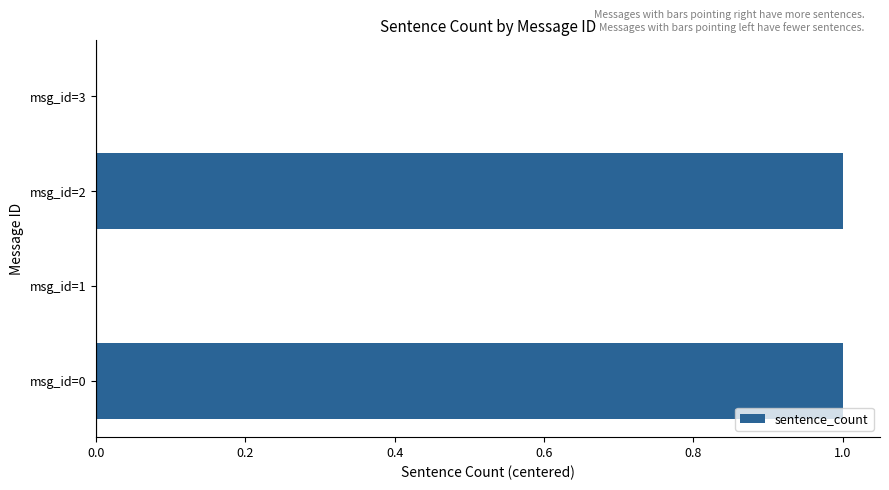

How many categories are shown in the chart?

4